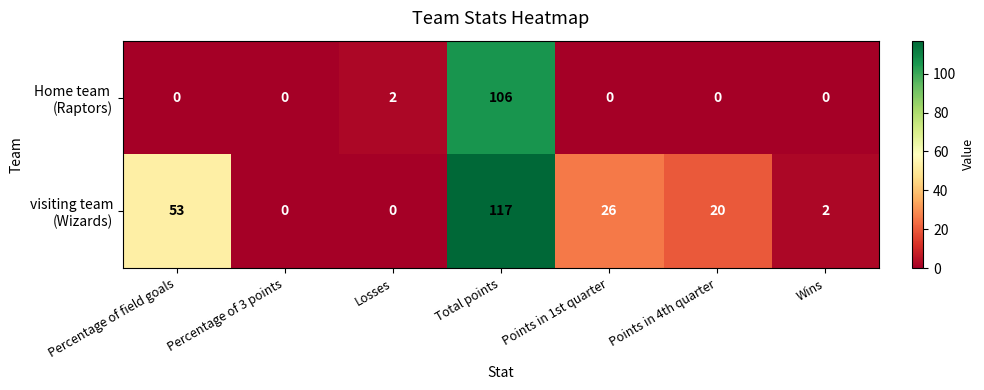

At which category is the sum across all series the highest?

Total points